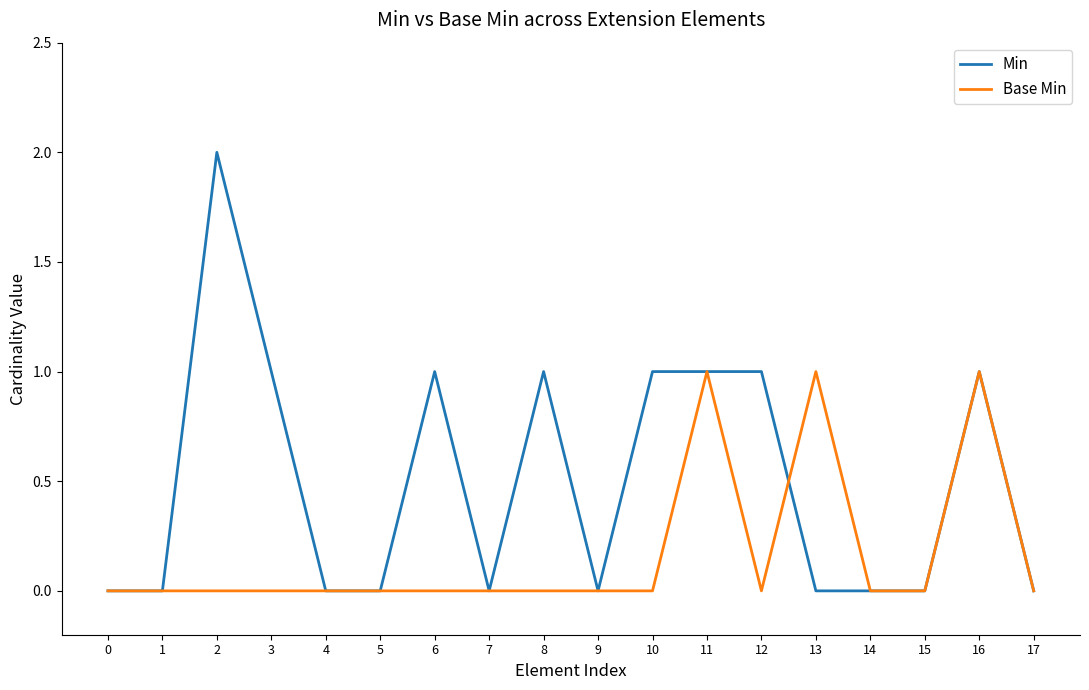

Count the Min values in the range 0 to 1.

17